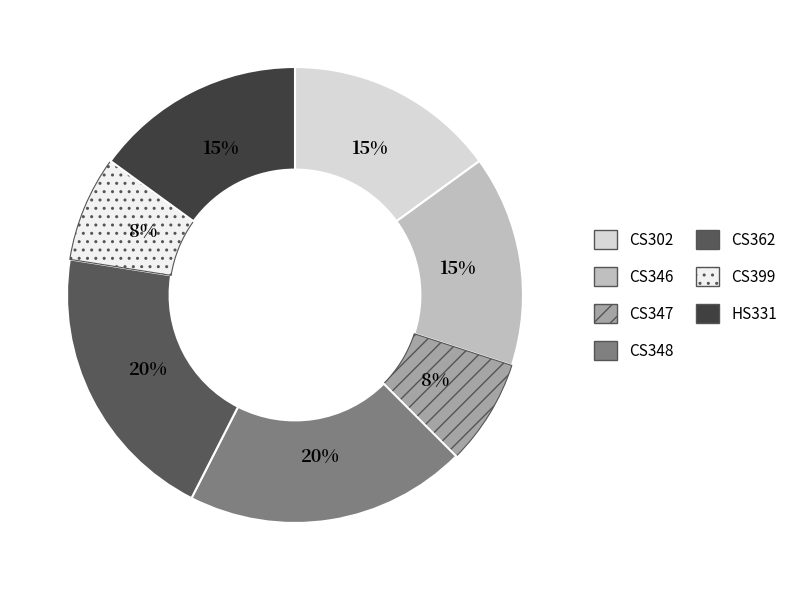

Between CS399 and HS331, which is larger?

HS331